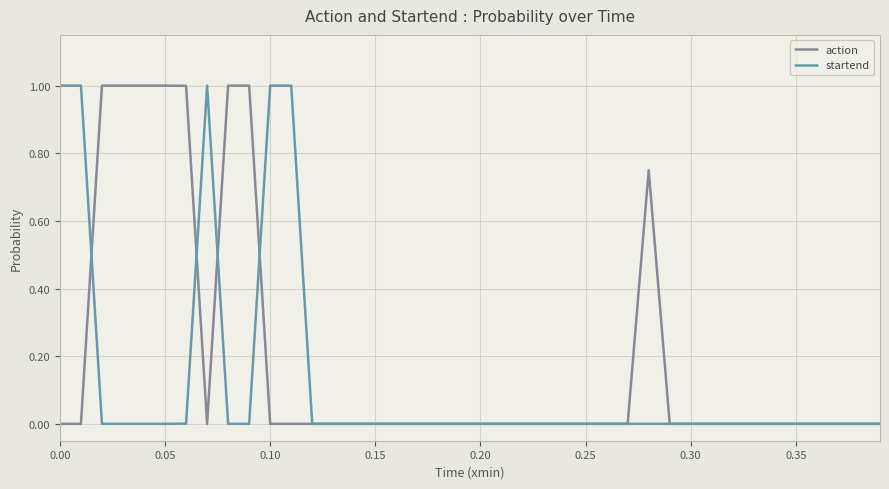

What is the sum of all action values?

7.7